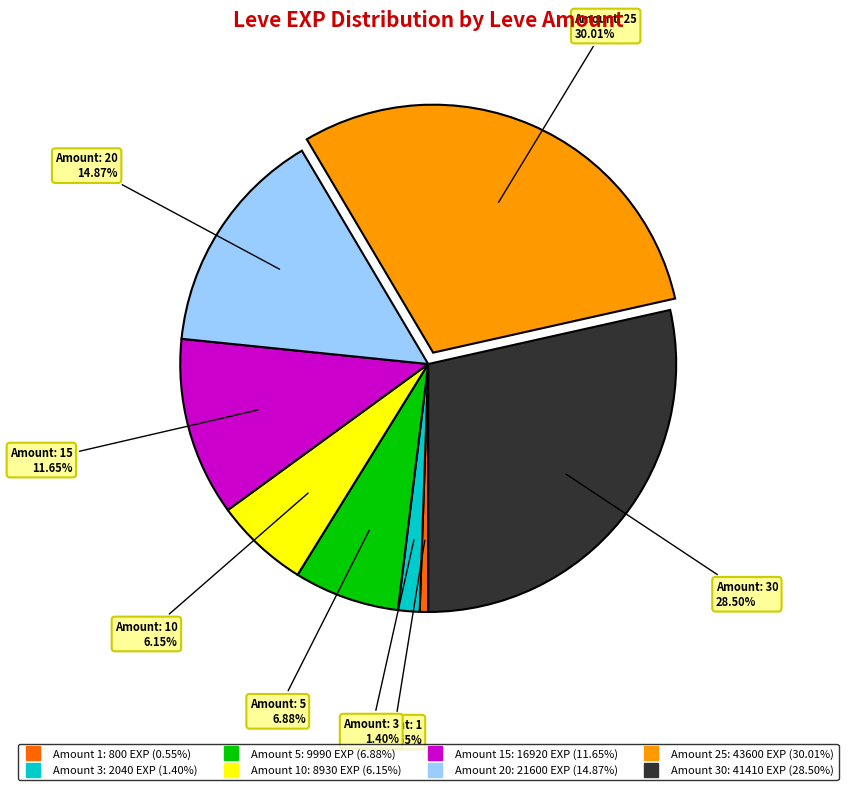

How many slices are in this pie chart?

8